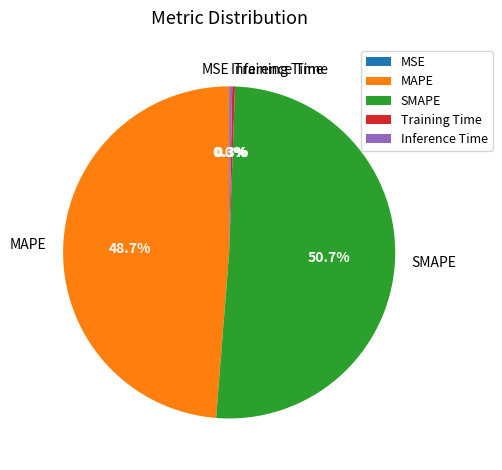

What is the total percentage of Inference Time and MAPE?

49.0%